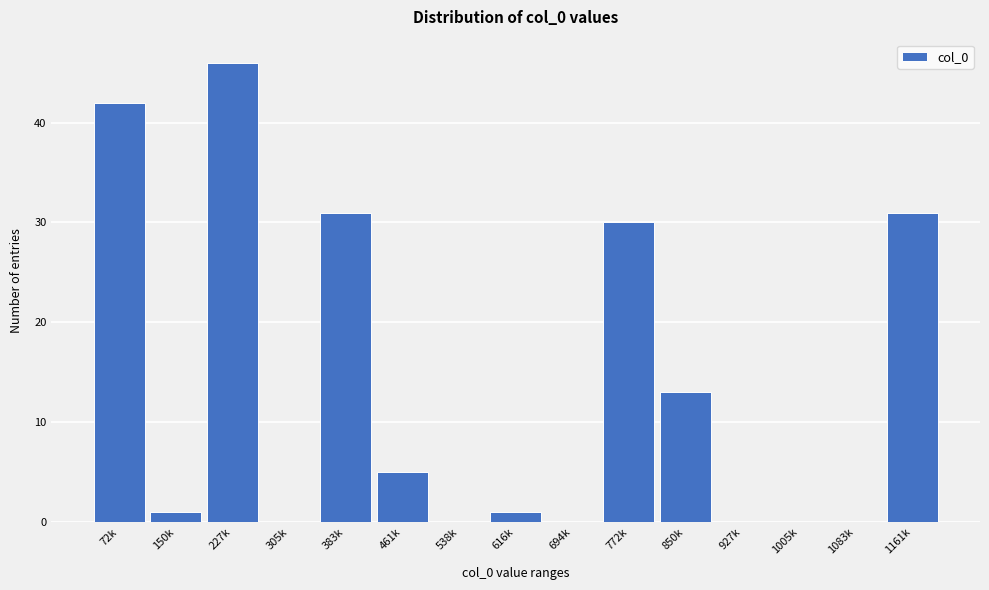

Reading right to left, extract all data points from this chart.

1161k=31	1083k=0	1005k=0	927k=0	850k=13	772k=30	694k=0	616k=1	538k=0	461k=5	383k=31	305k=0	227k=46	150k=1	72k=42